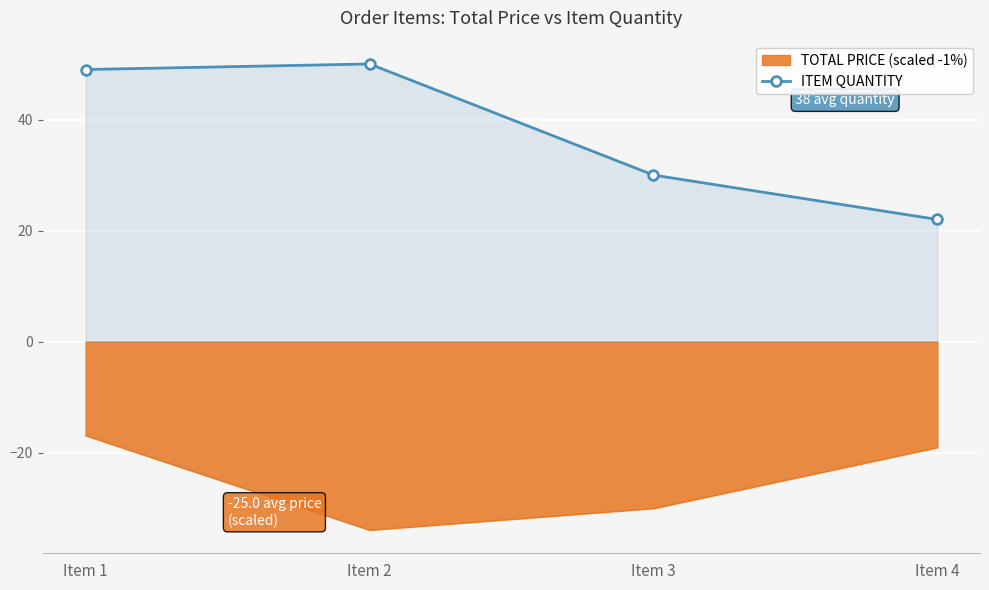

Where is the first local maximum?

Item 2